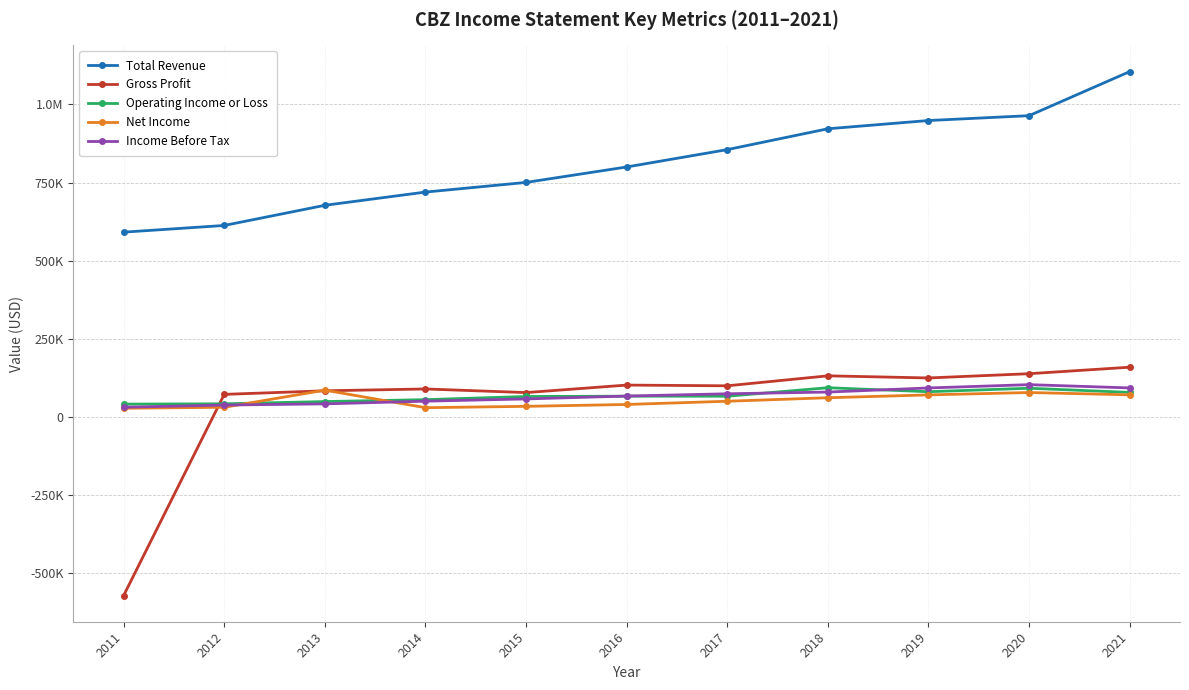

What is the value of the Income Before Tax point at the 8th from the left?

79800